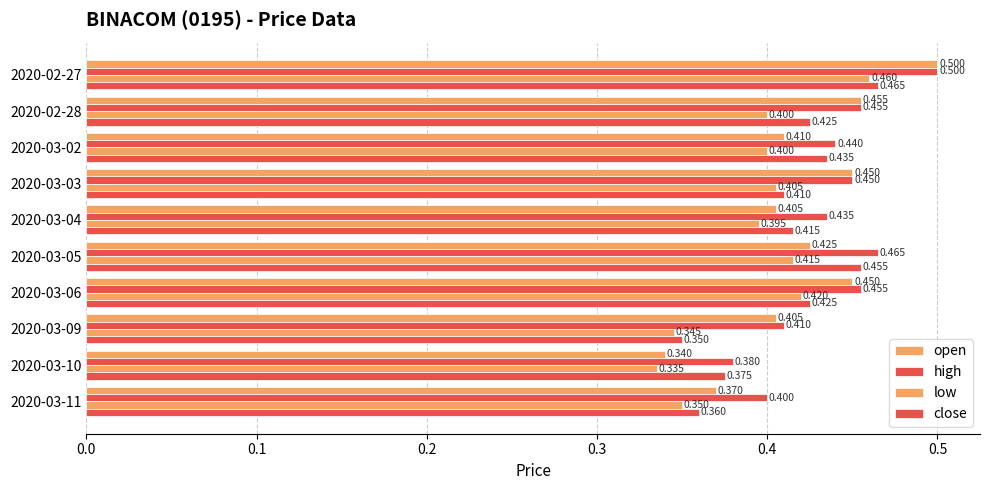

How many series are shown in this chart?

4